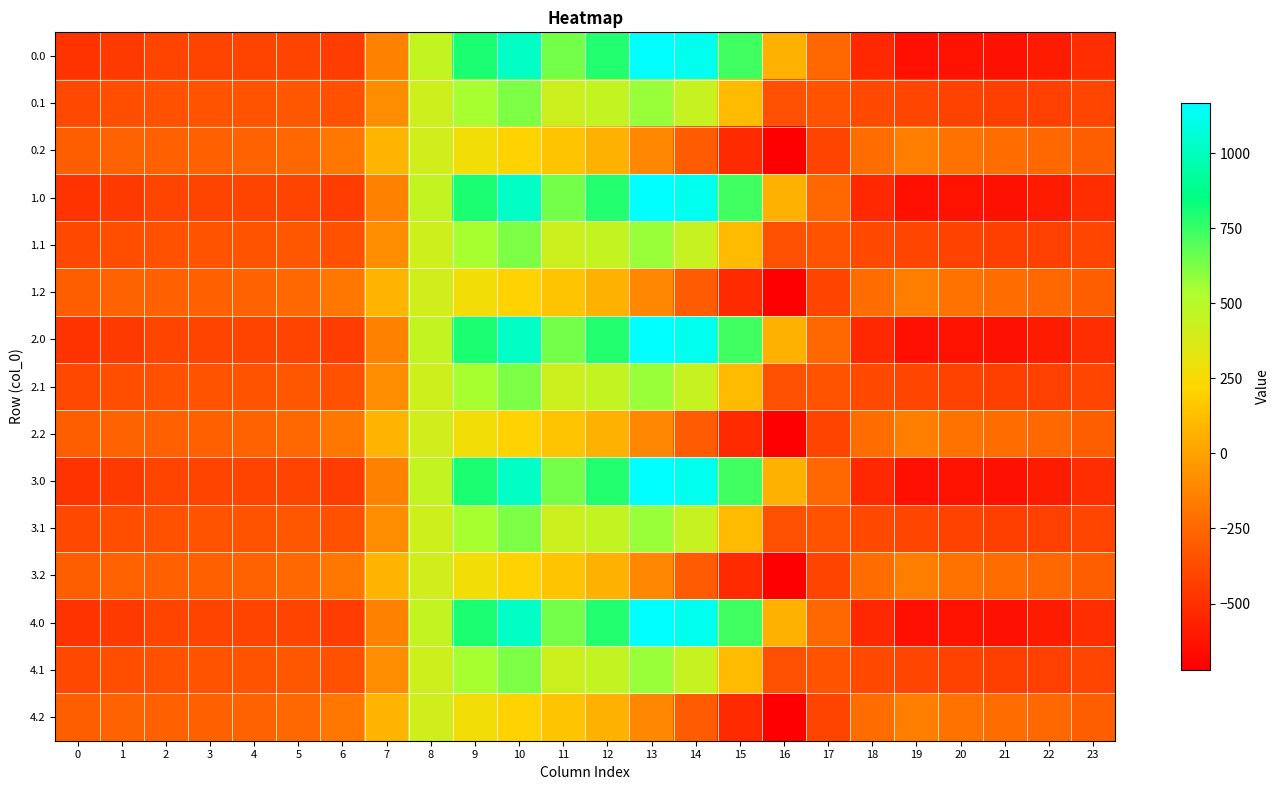

Which has a higher value, 2 or 14?

14